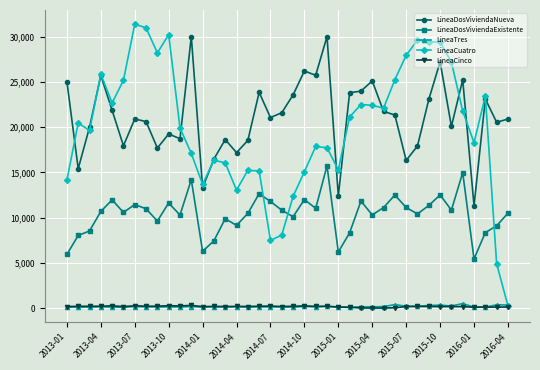

True or false: LineaDosViviendaNueva has more than 0 points higher than both neighbors.

True